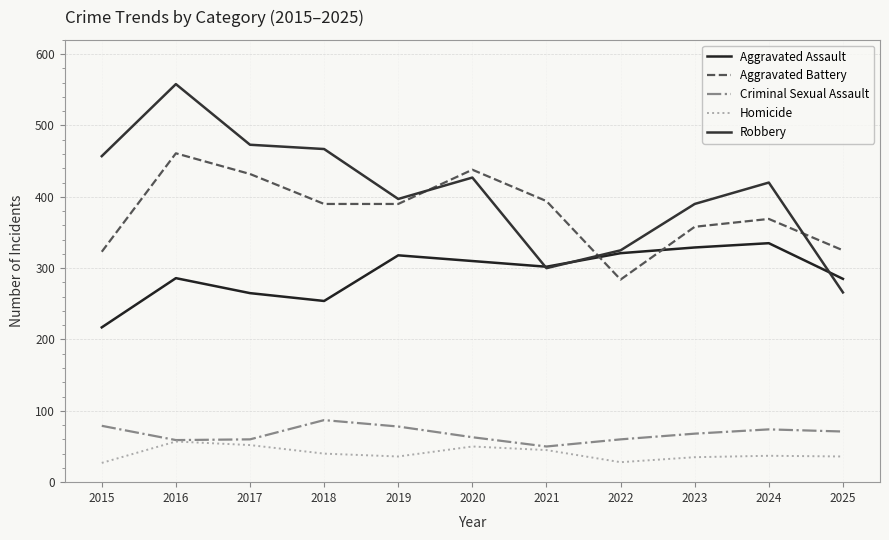

How many intersections are there between Aggravated Battery and Robbery?

3